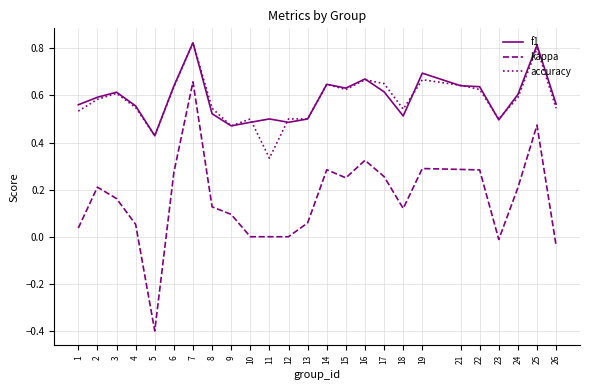

At which label does kappa reach its minimum?

5